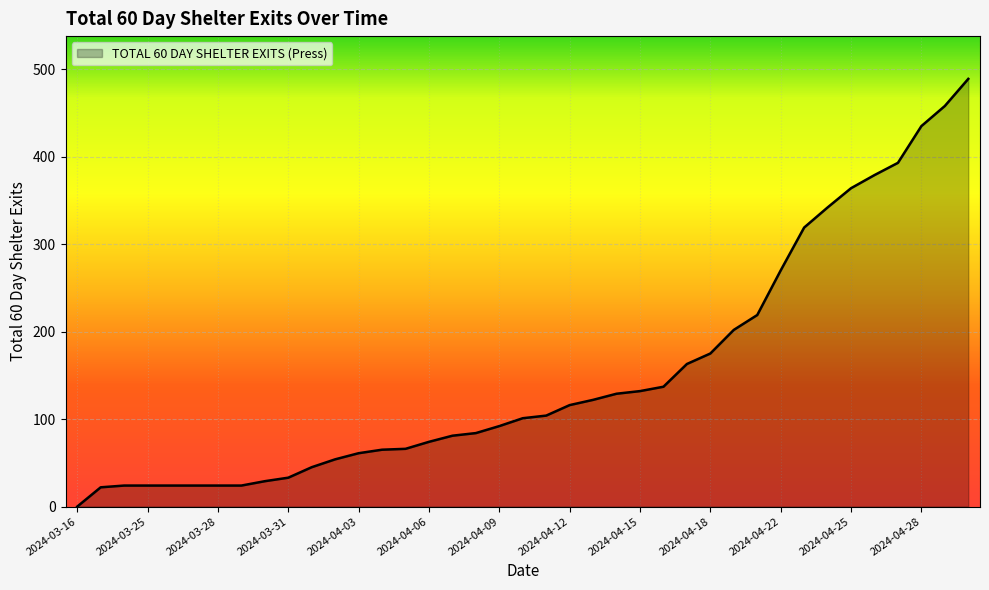

What is the maximum value shown in the chart?

489